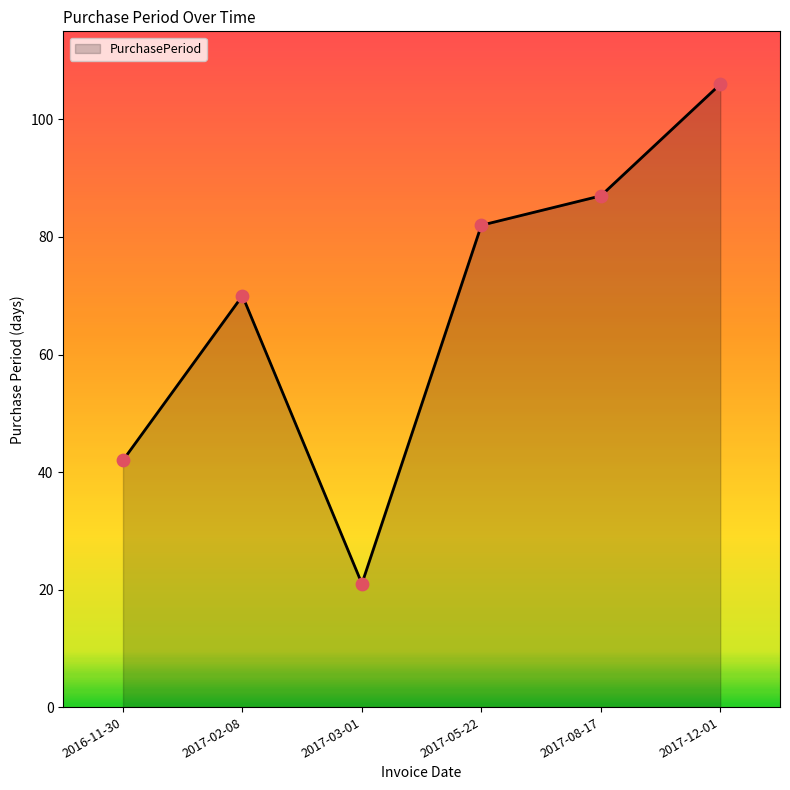

Approximately how many times larger is the value at 2016-11-30 compared to 2017-05-22?

0.5